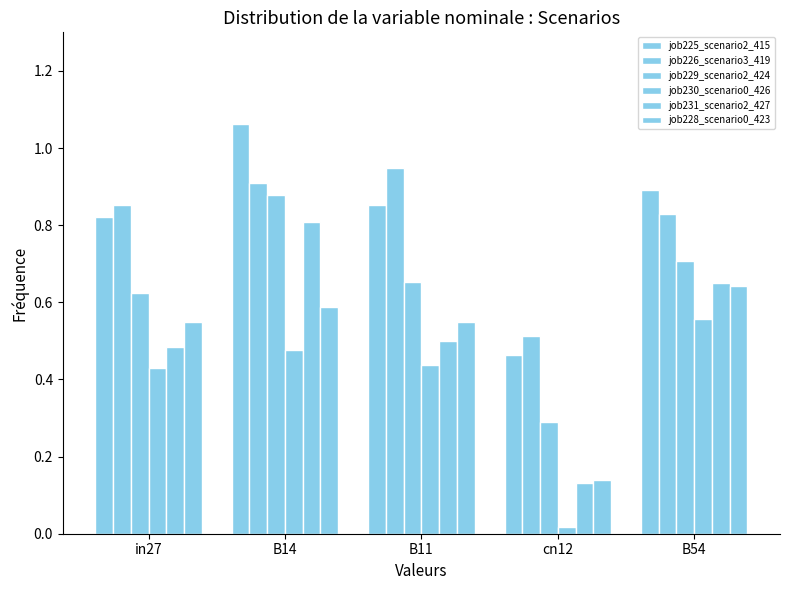

At which category does the chart reach its peak across all series?

B14